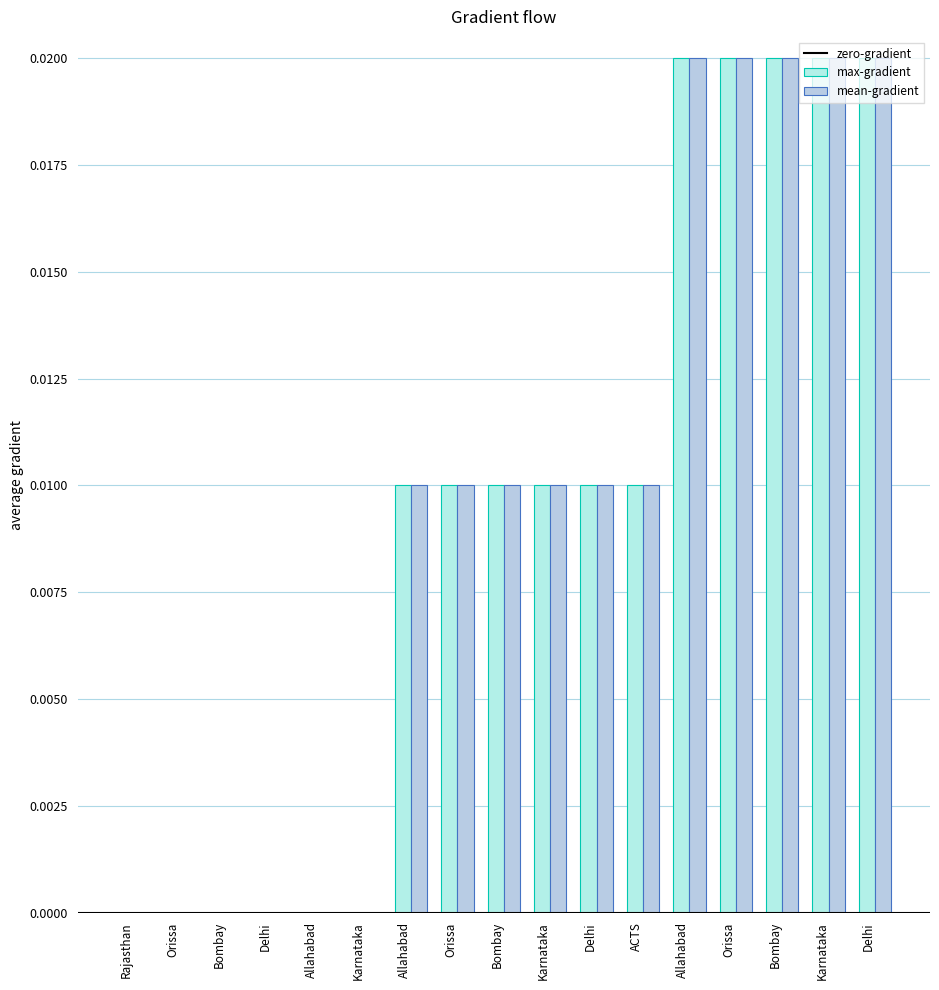

How many categories are shown in the chart?

17